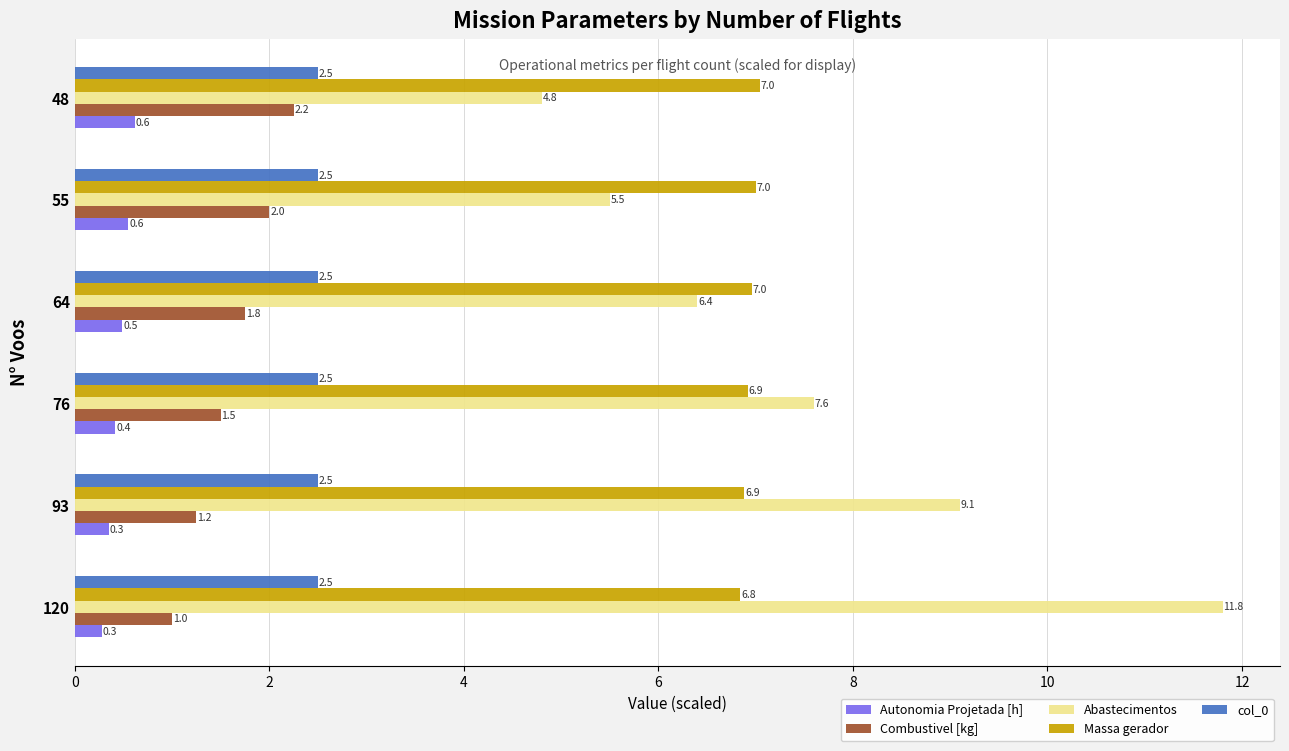

How many Massa gerador values are between 6 and 7?

5